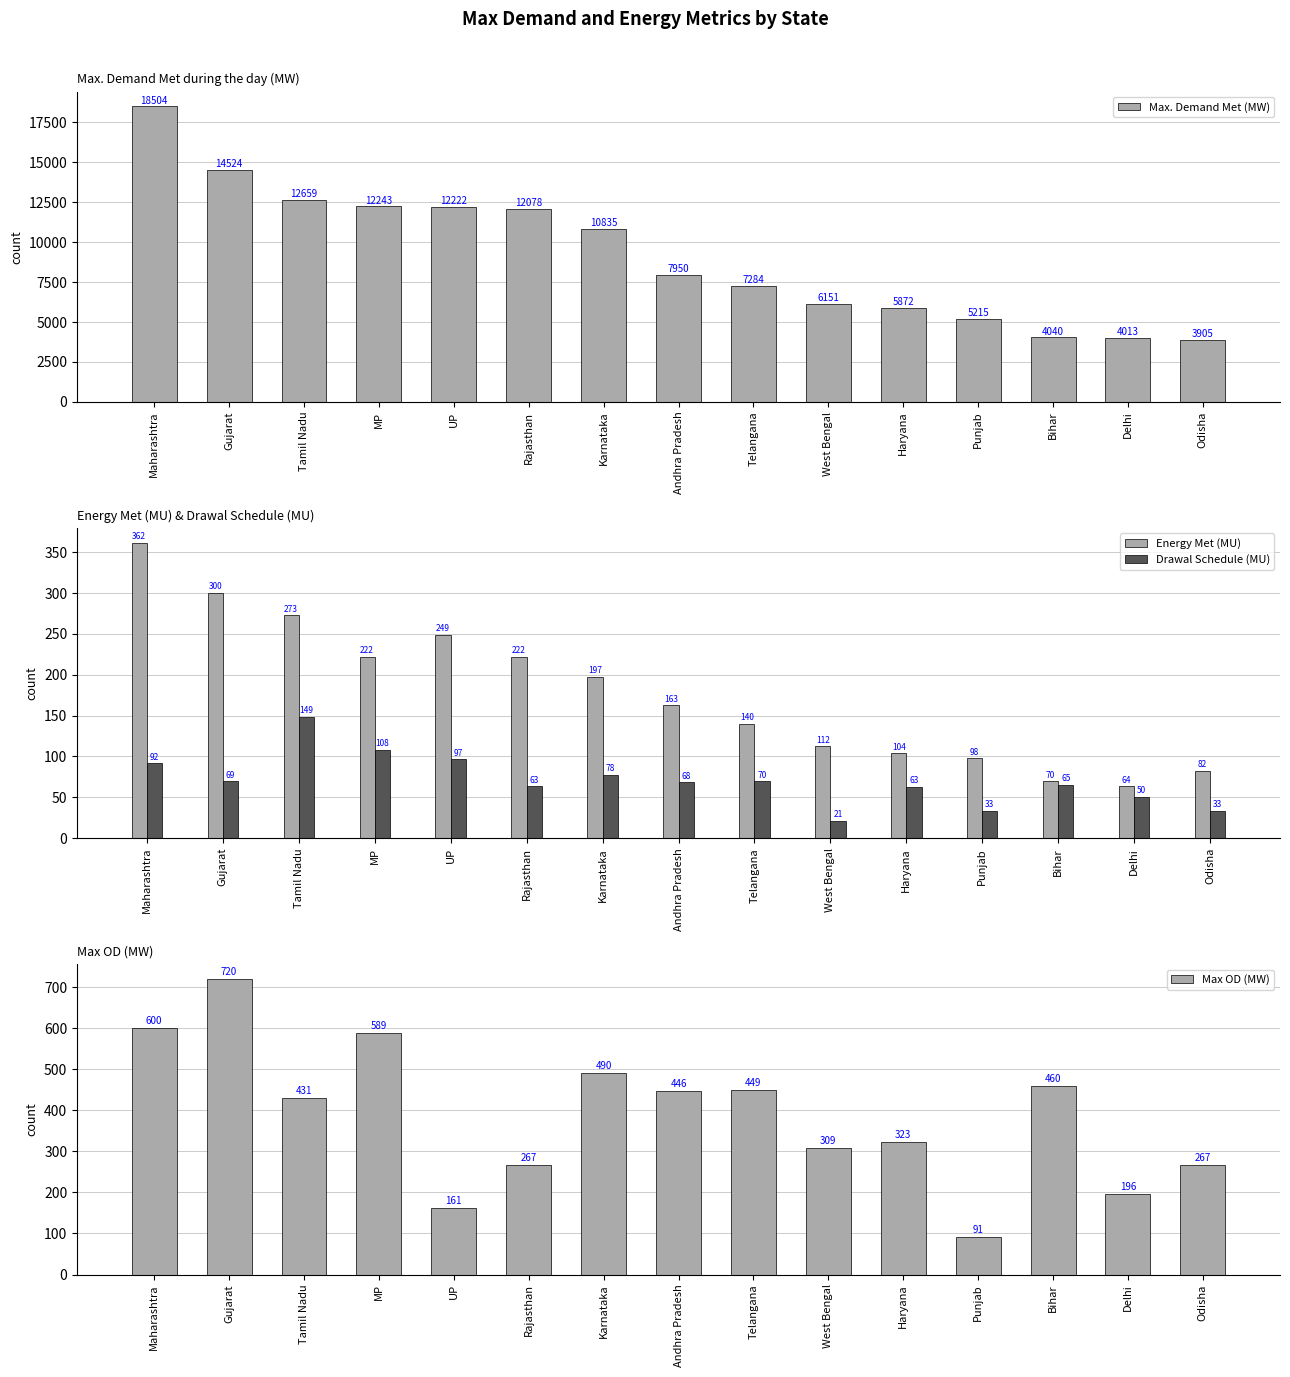

What position from the right is Delhi?

2